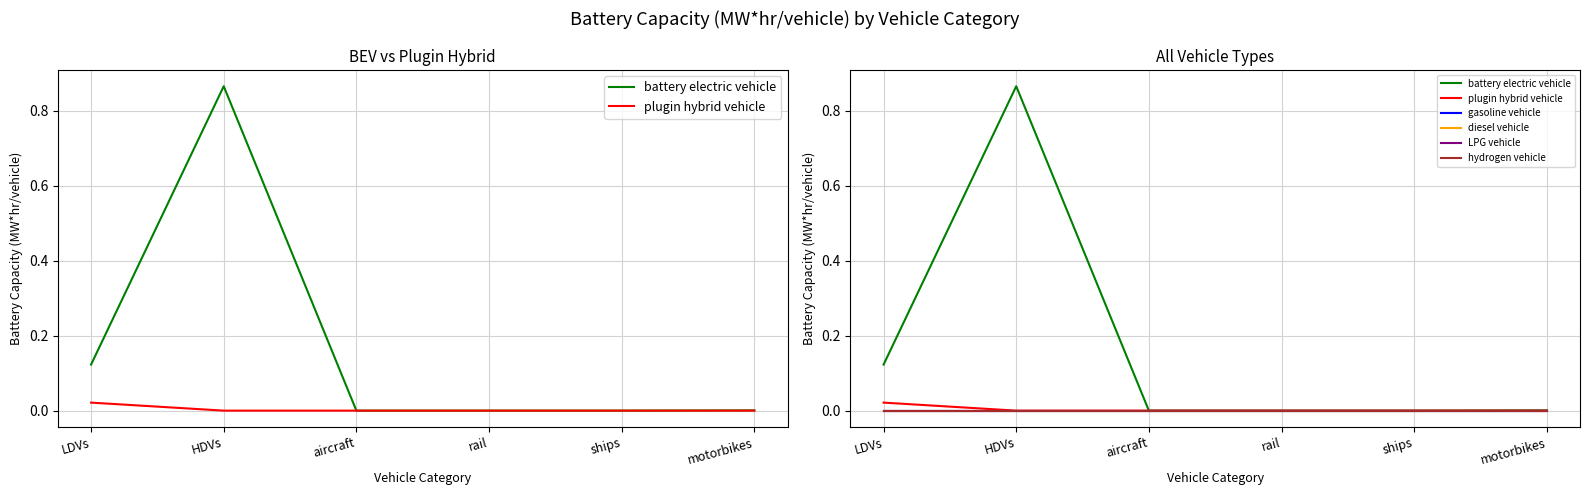

How many series are shown in this chart?

6